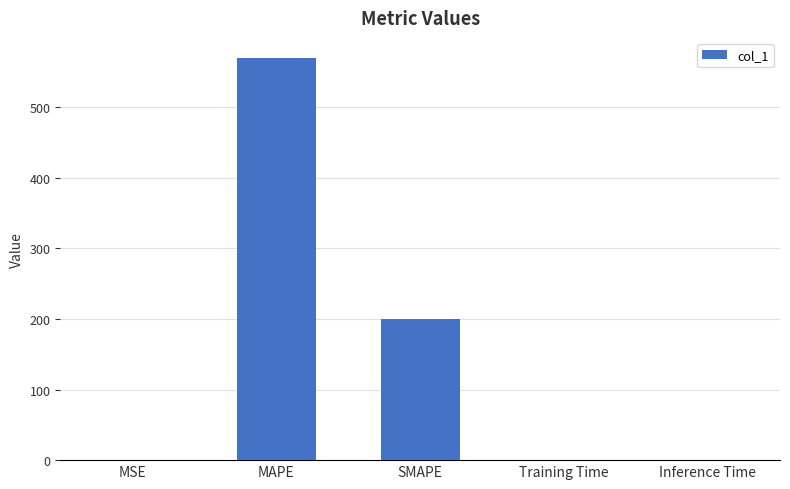

True or false: the data shows 200.0 at SMAPE.

True